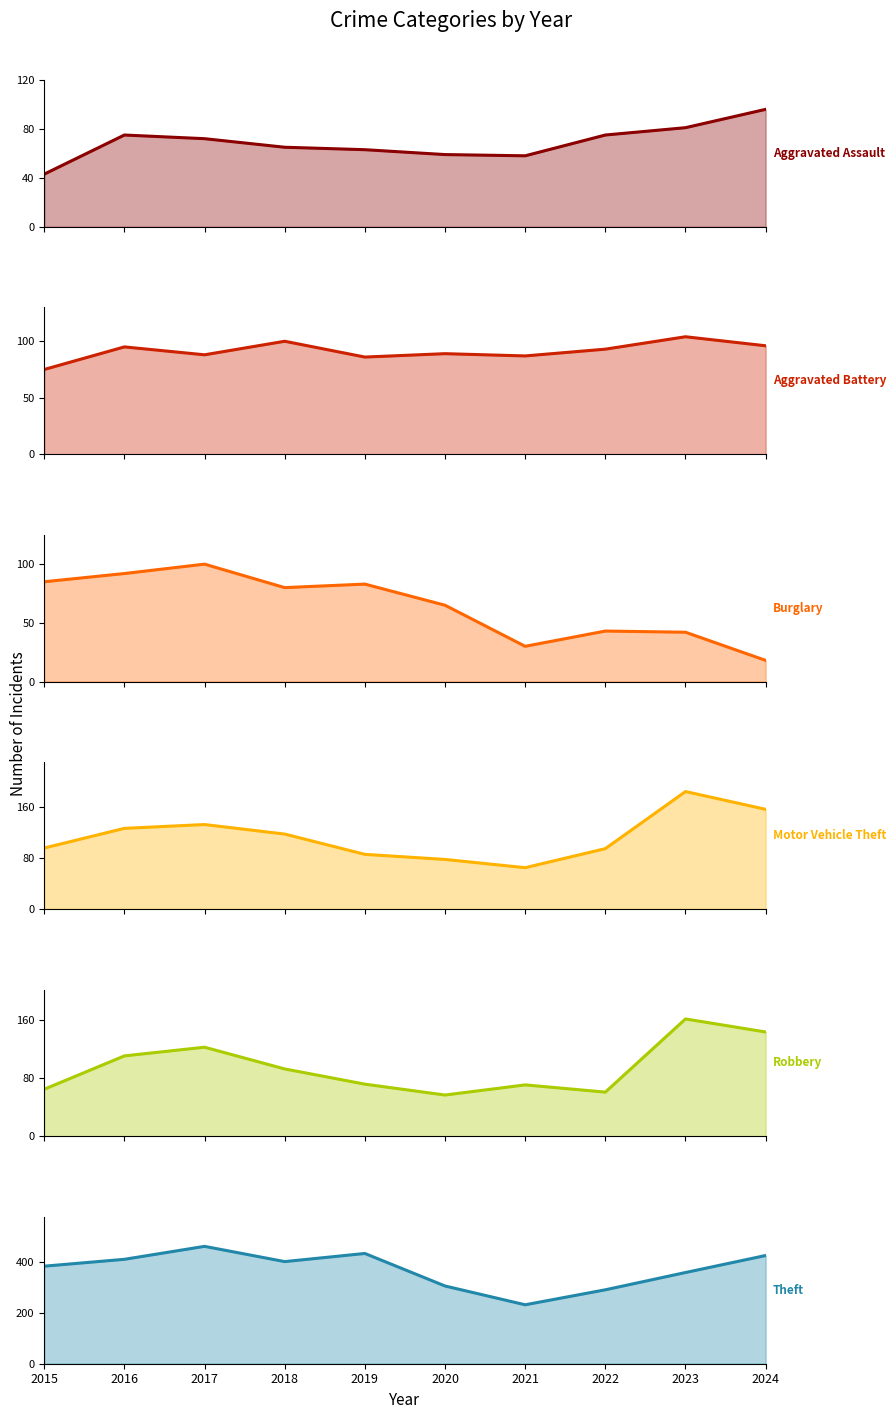

Which series has the largest total across all categories?

Theft